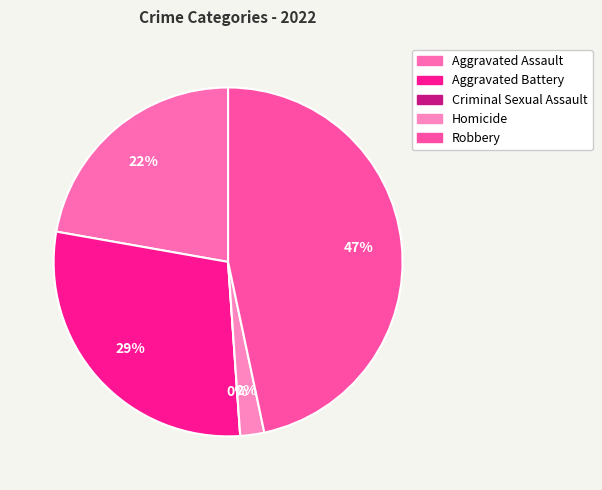

True or false: Homicide accounts for 1% of the total.

False